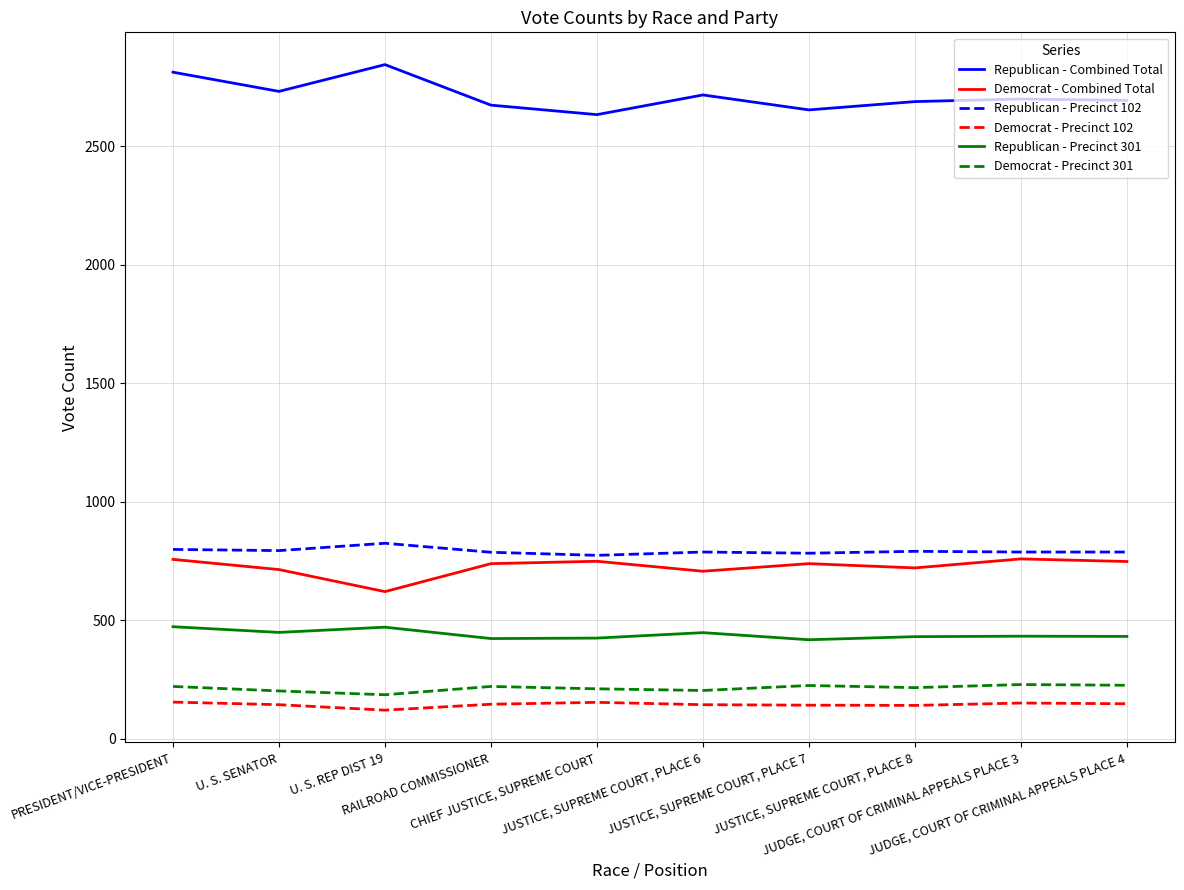

What is the minimum value for Republican - Precinct 301?

418